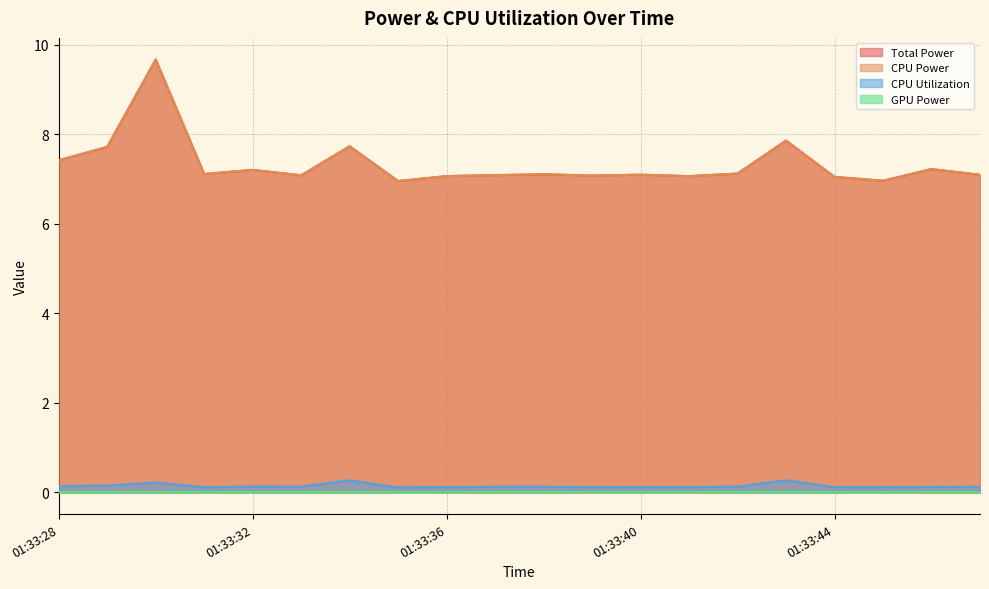

Where is the first local maximum for Total Power?

01:33:30